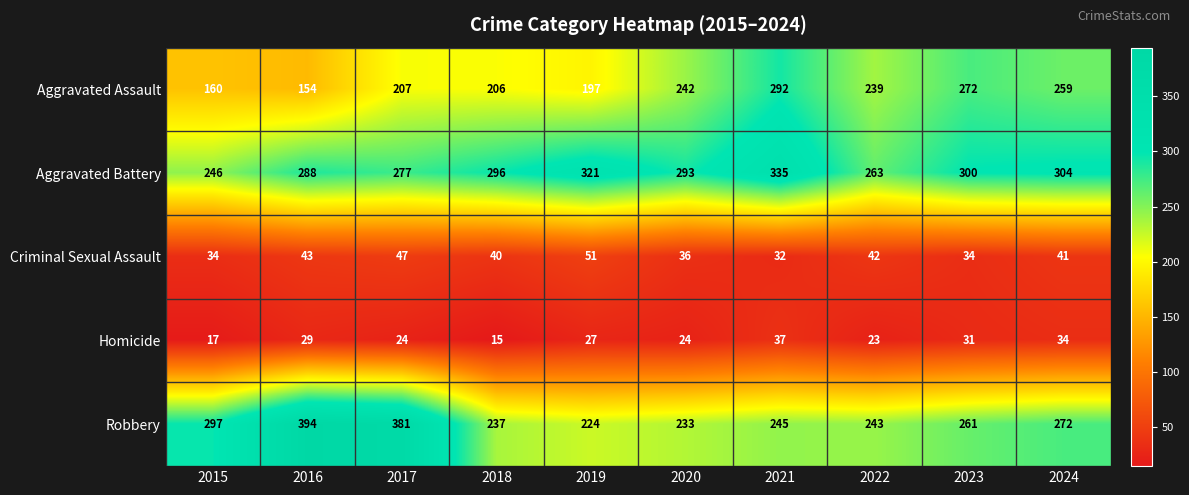

Where is Homicide nearest to the value 26?

2019